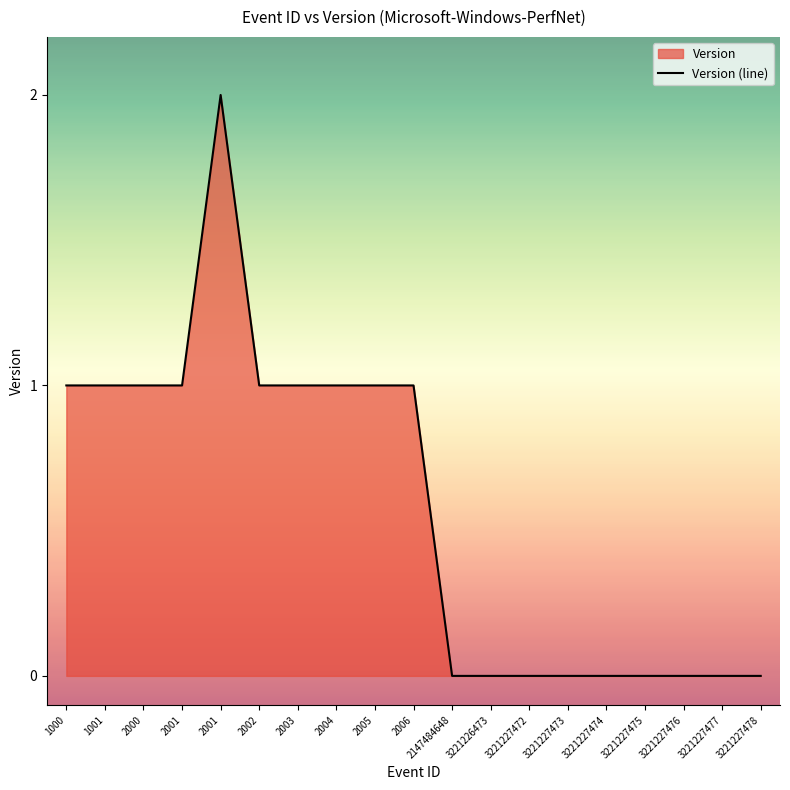

The chart shows a value of 2 at 2003. True or false?

False